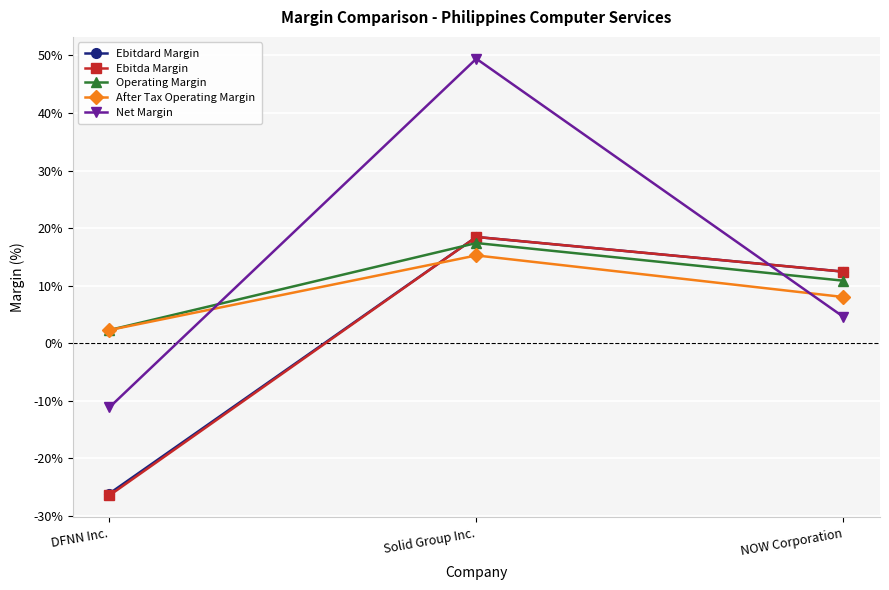

Rank the categories by After Tax Operating Margin value from lowest to highest.

DFNN Inc., NOW Corporation, Solid Group Inc.